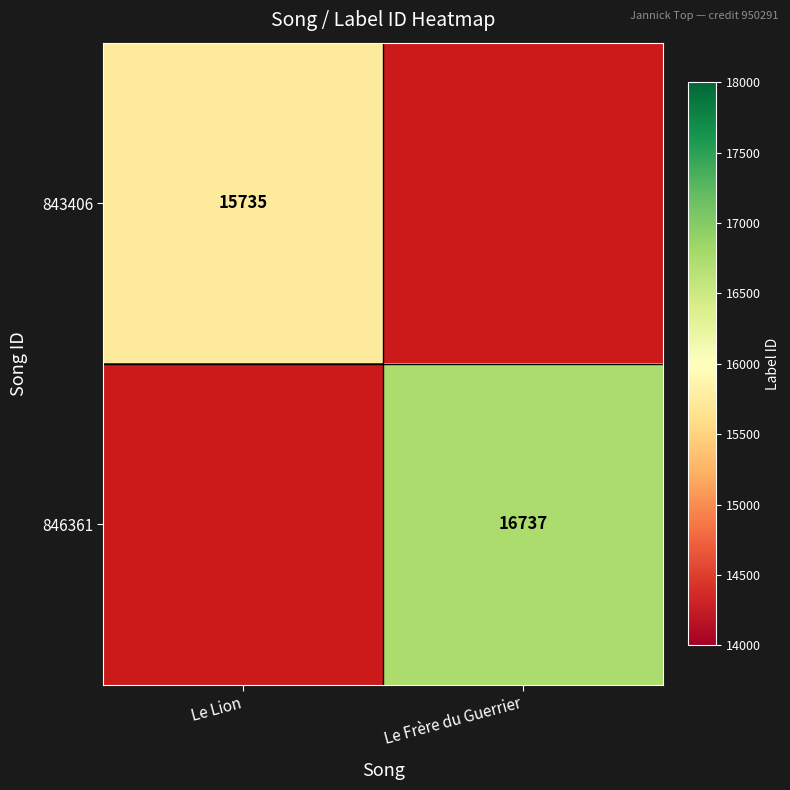

Which label corresponds to the largest value in the chart?

Le Frère du Guerrier